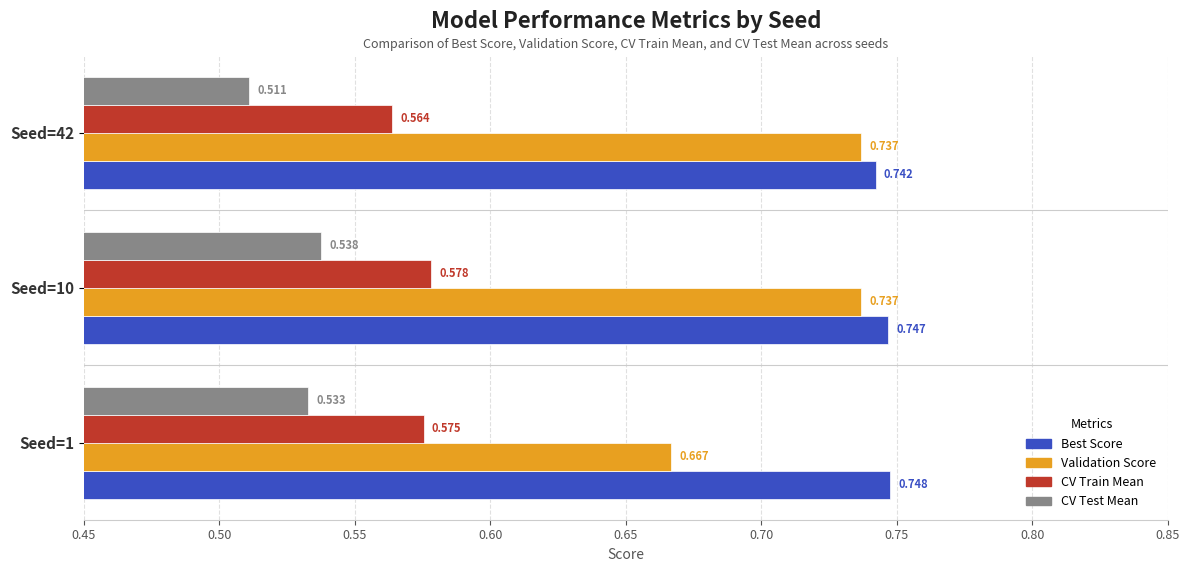

What are all the series names shown in the legend?

Best Score, Validation Score, CV Train Mean, CV Test Mean